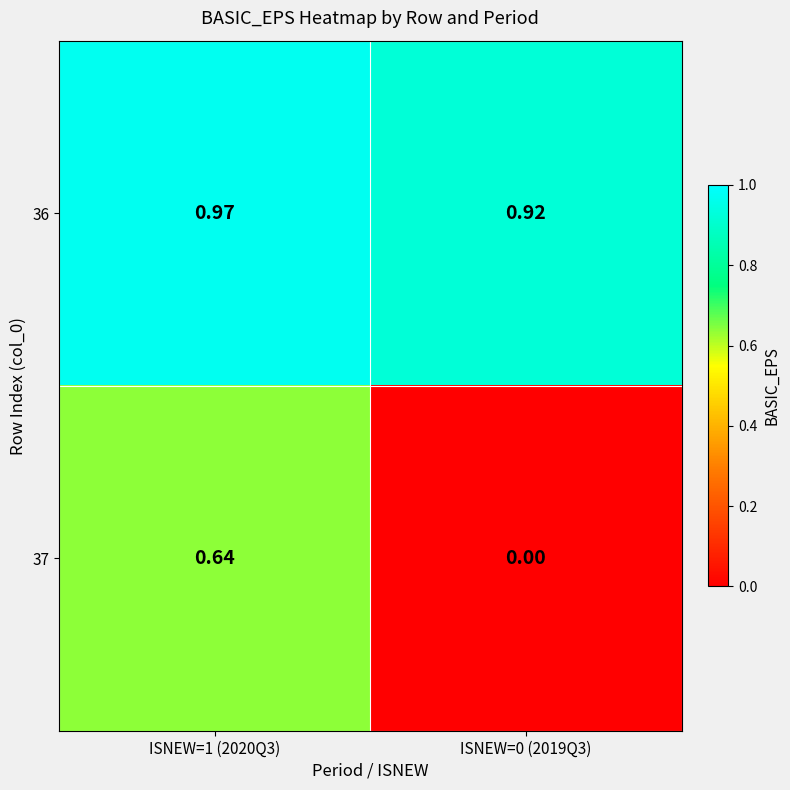

Is the value of 36 at ISNEW=1 (2020Q3) greater than the value of 37 at ISNEW=0 (2019Q3)?

Yes